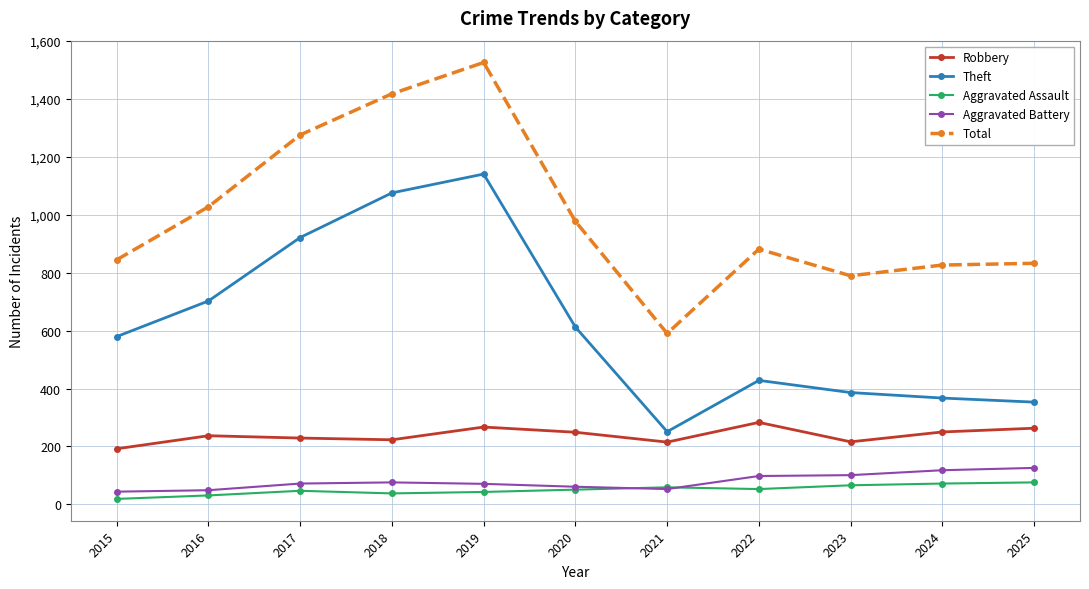

What is the average value of the Robbery series?

239